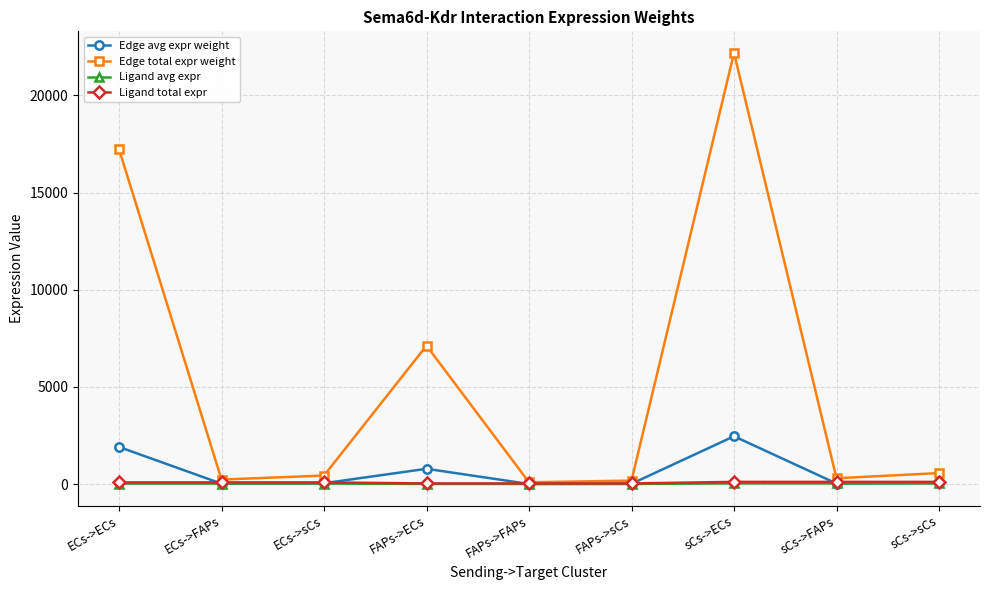

What is the difference between the Edge total expr weight values at FAPs->FAPs and FAPs->sCs?

85.7